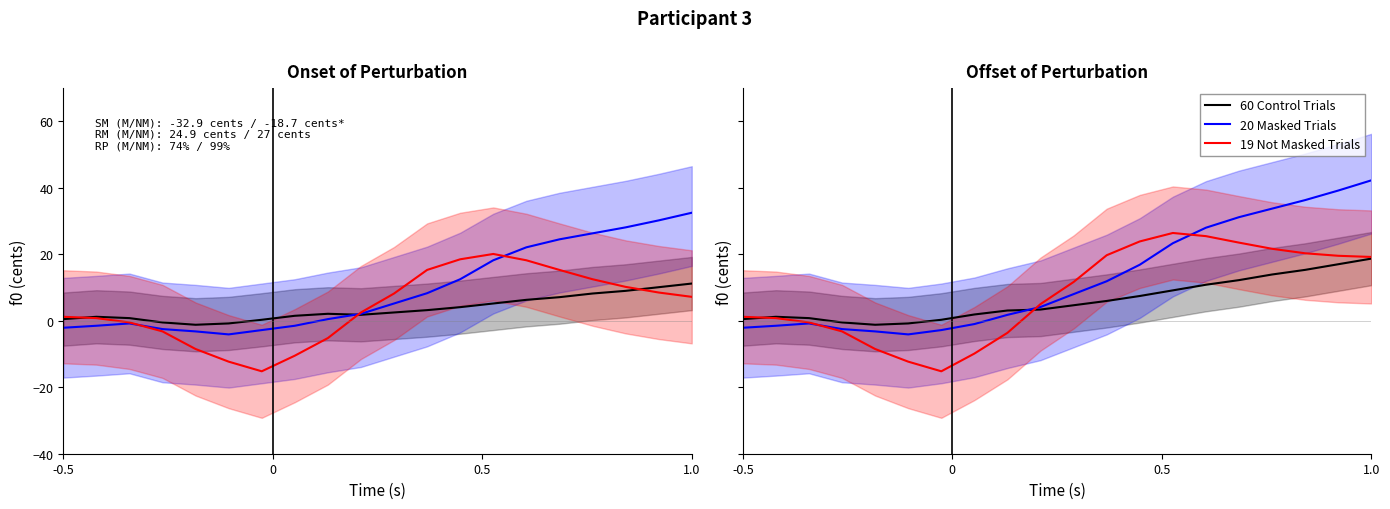

What is the highest value of the 20 Masked Trials series?

42.2